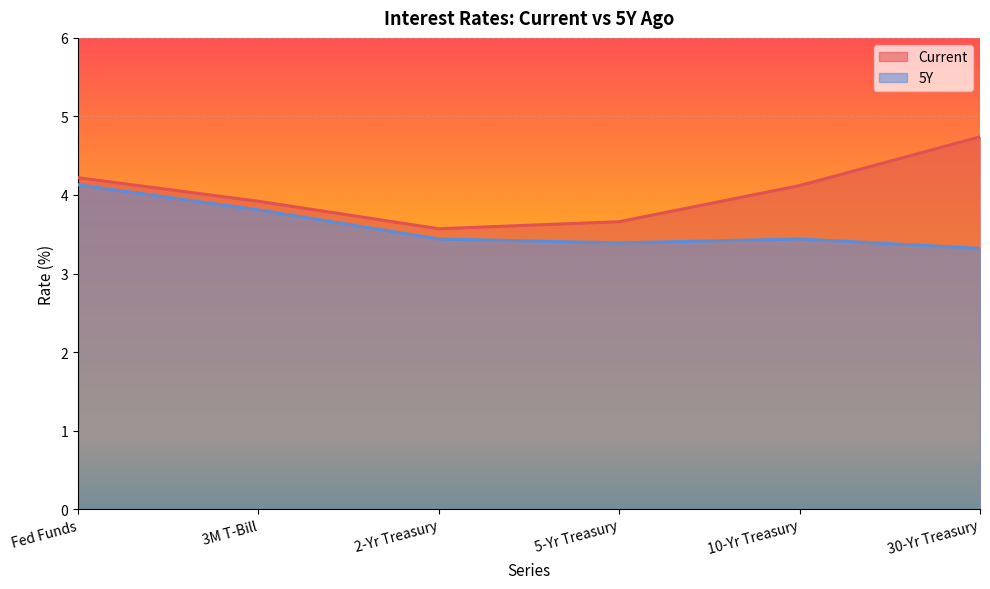

Between Fed Funds and 2-Yr Treasury, which series saw the biggest shift?

5Y